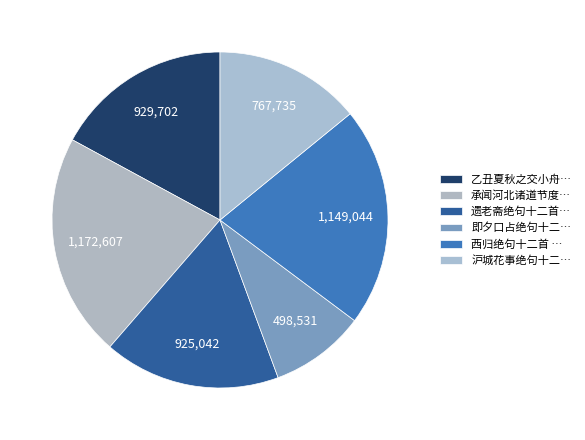

What is the largest slice in the pie chart?

承闻河北诸道节度入朝欢喜口号绝句十二首 其二